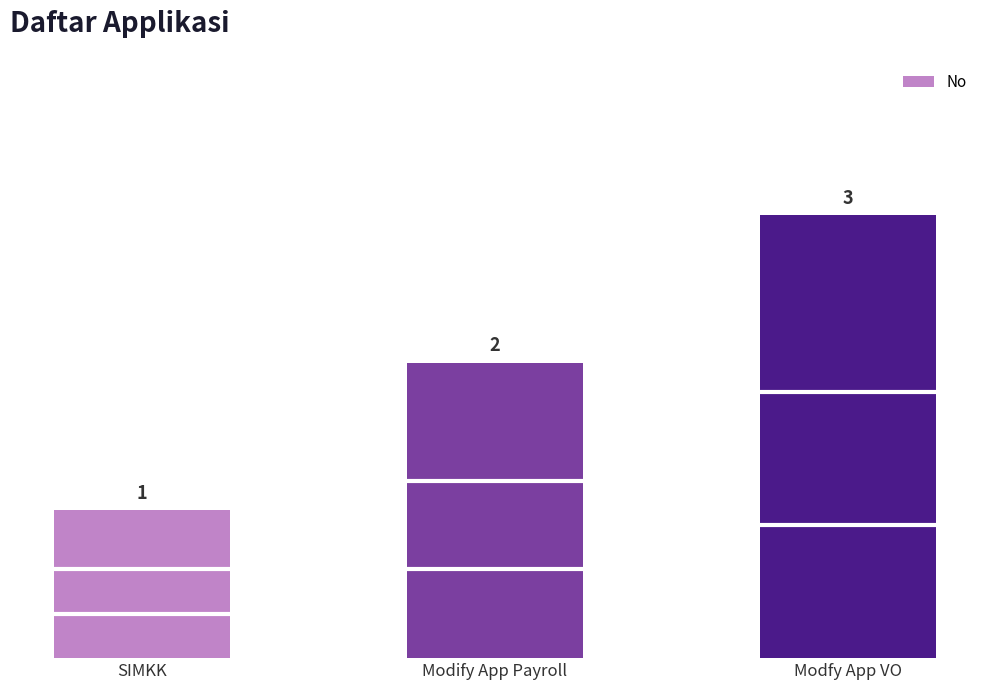

What is the value of the 1st bar from the left?

1